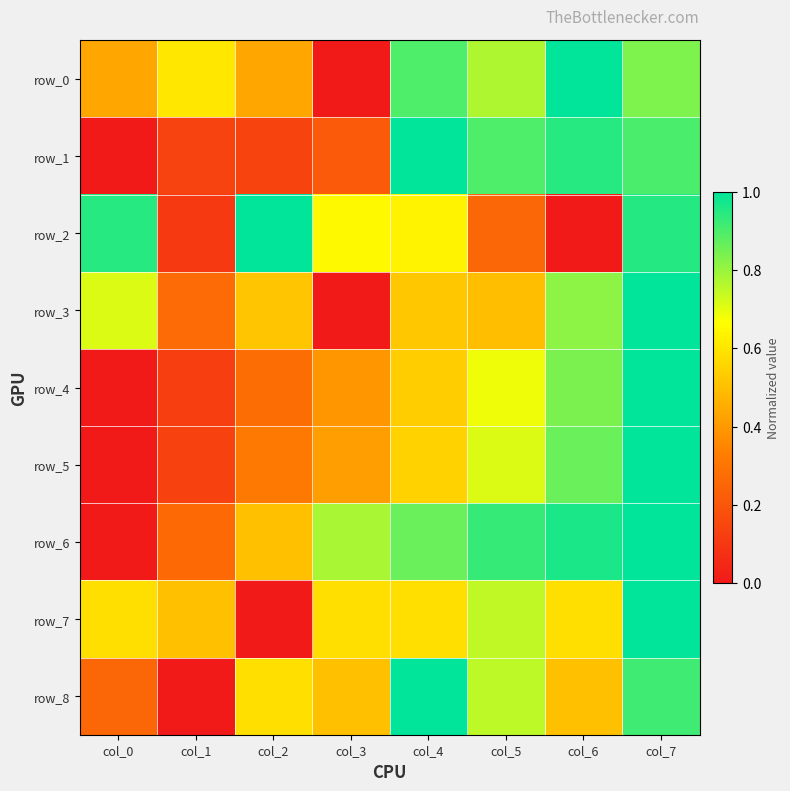

Read the row_1 value at col_7.

0.9